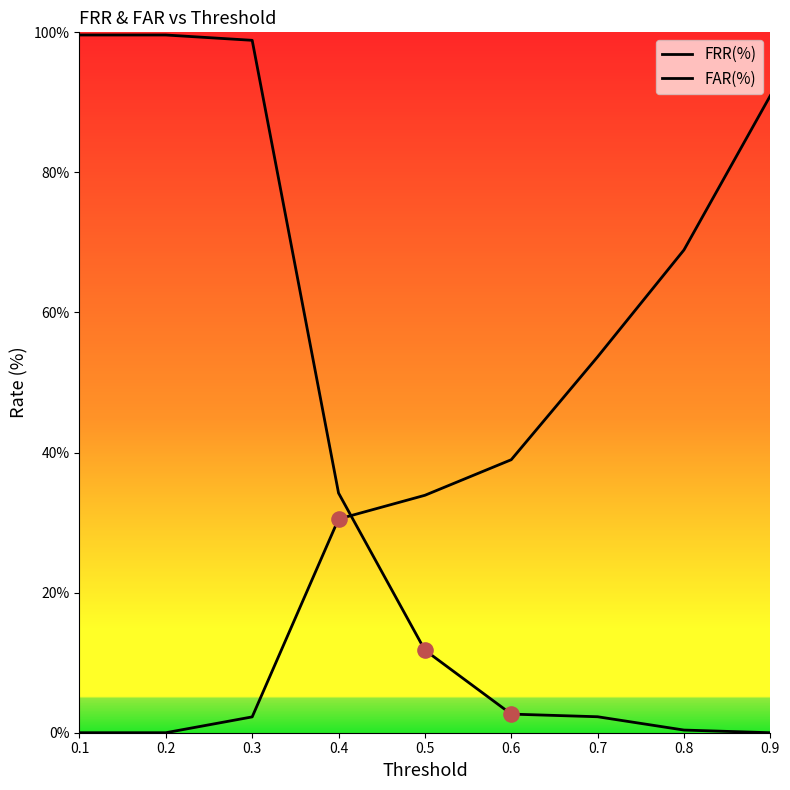

Is the value of FAR(%) at 0.3 greater than the value of FRR(%) at 0.4?

Yes